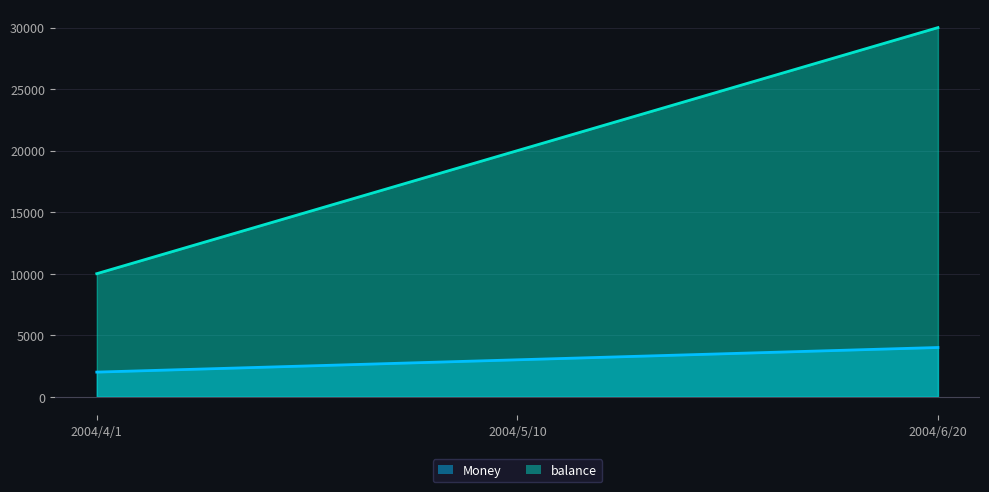

The Money series shows 3573 at 2004/4/1. True or false?

False